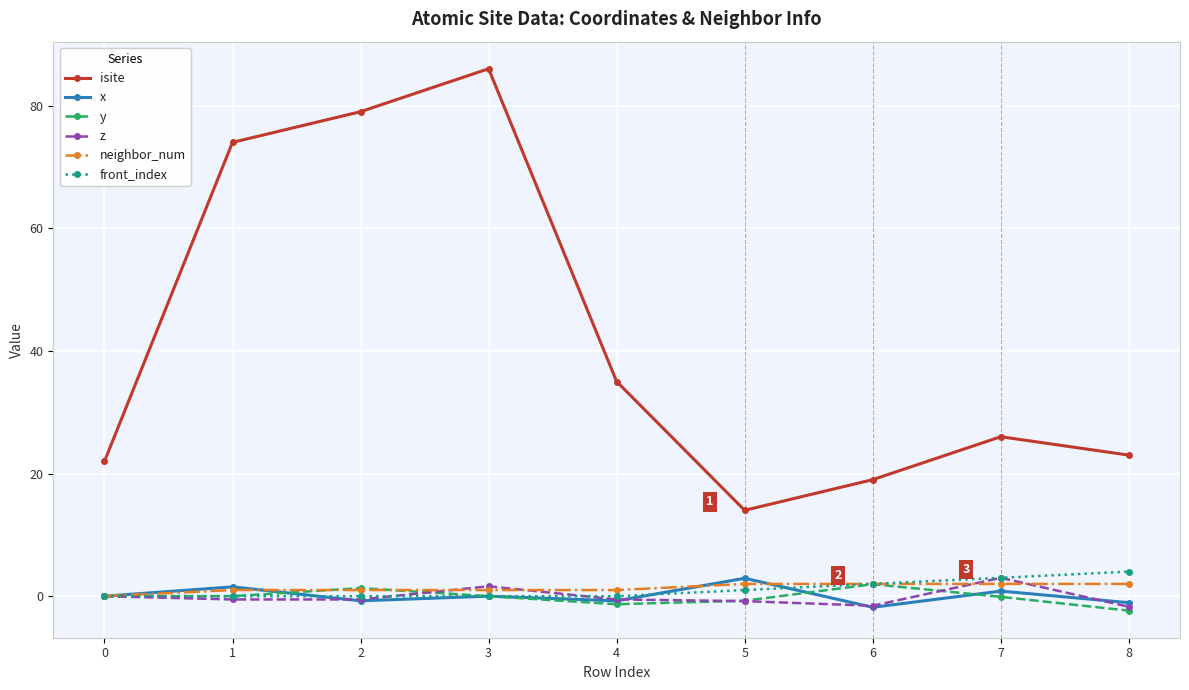

Where is the first local maximum for isite?

3